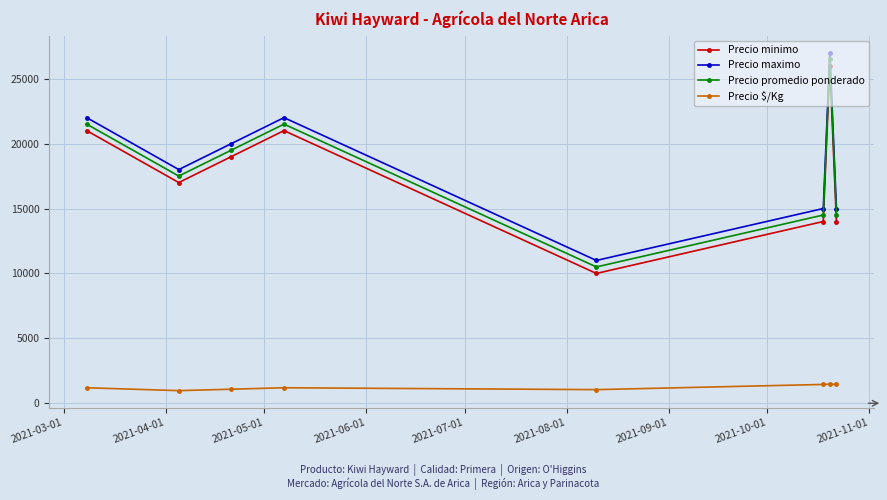

What is the average value of the Precio promedio ponderado series?

18250